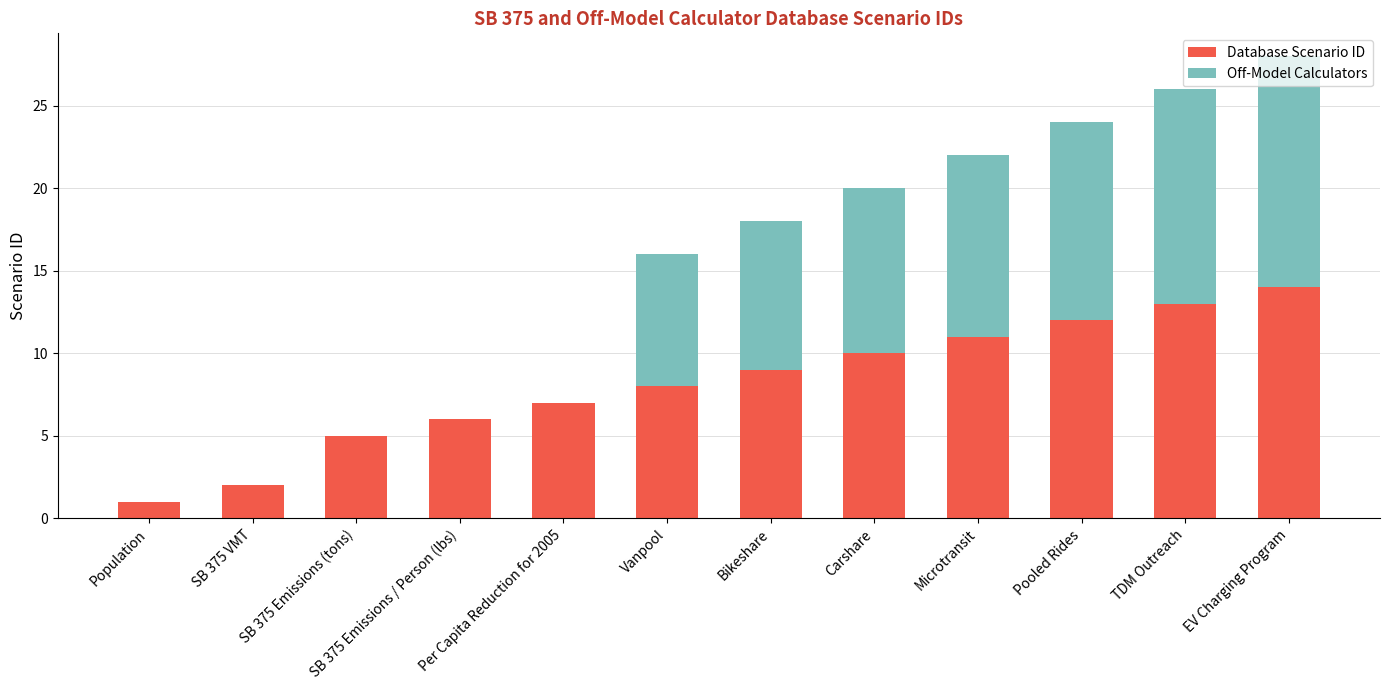

At which label does Database Scenario ID reach its peak?

EV Charging Program